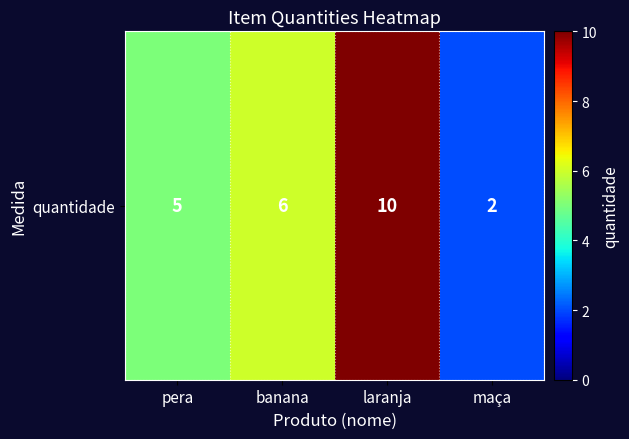

What is the average value?

6